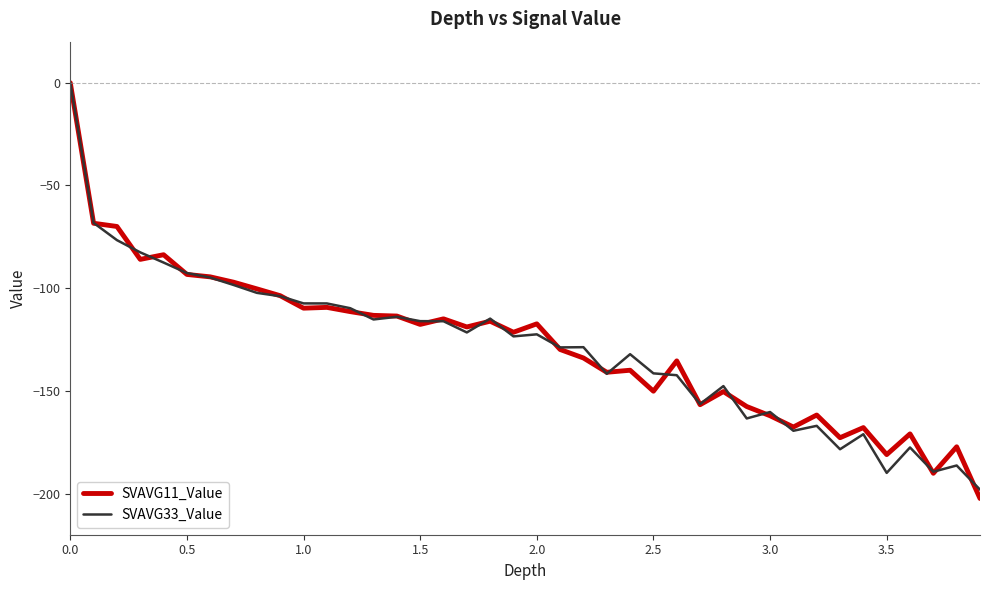

What is the minimum value for SVAVG33_Value?

-198.1